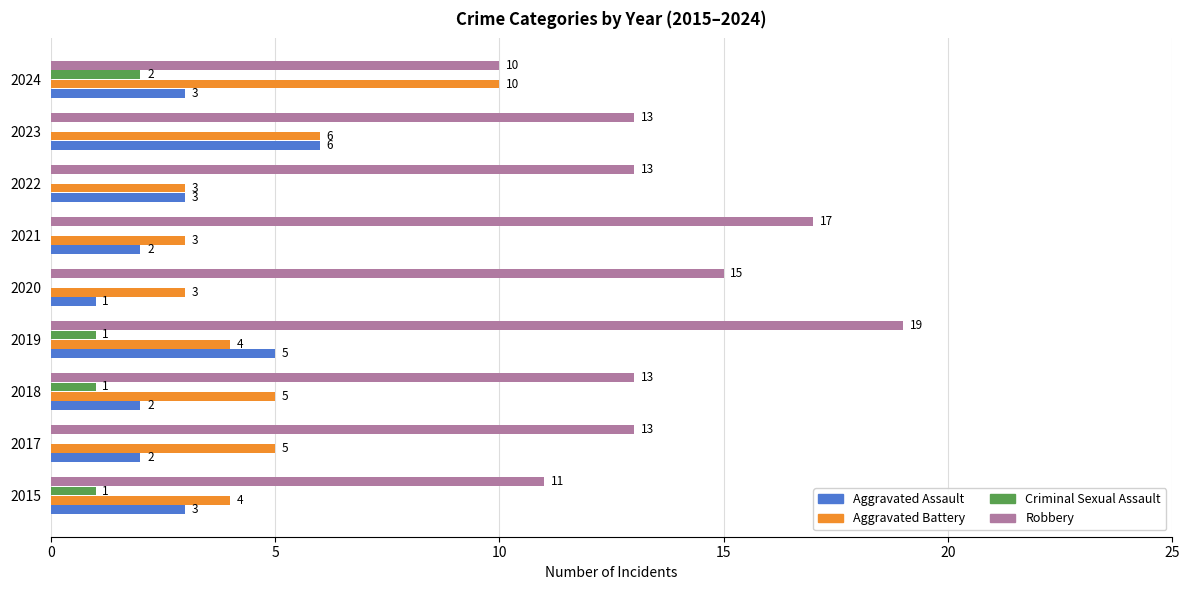

At which label is Aggravated Battery closest to 6?

2023